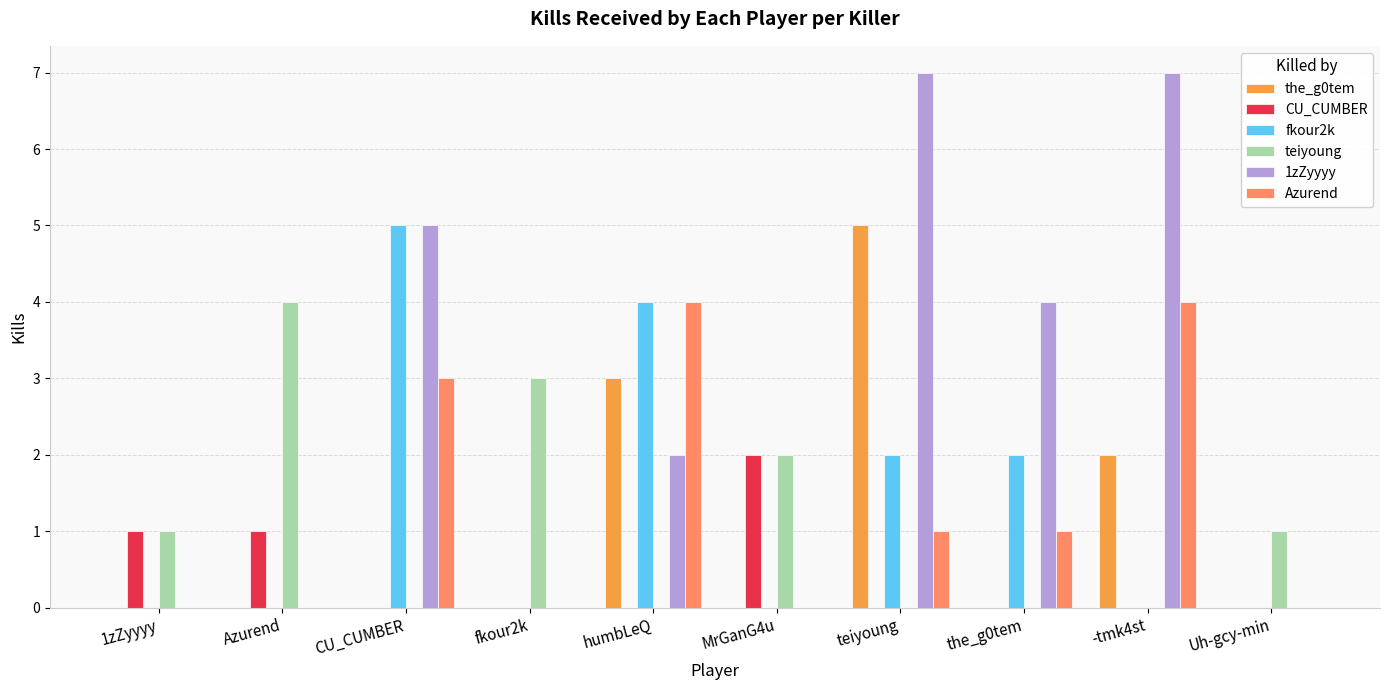

What are all the series names shown in the legend?

the_g0tem, CU_CUMBER, fkour2k, teiyoung, 1zZyyyy, Azurend